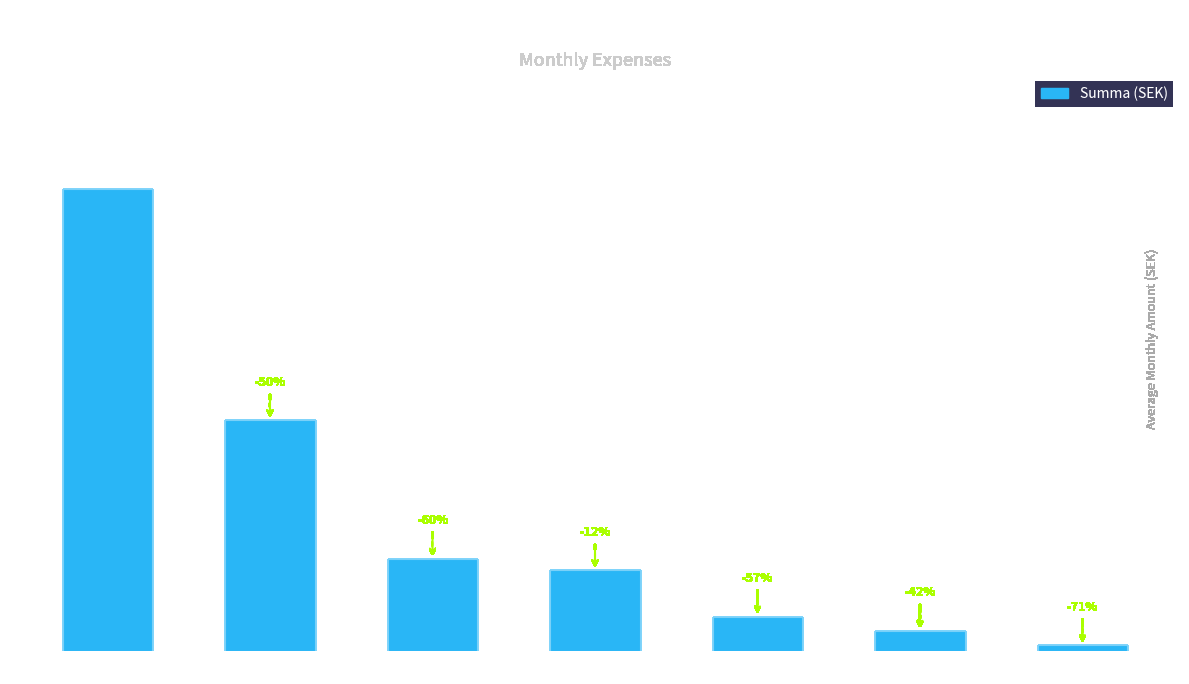

Rank the categories by value from highest to lowest.

Hyra, Mat, Autogiro, CSN, Katter, El, ComHem